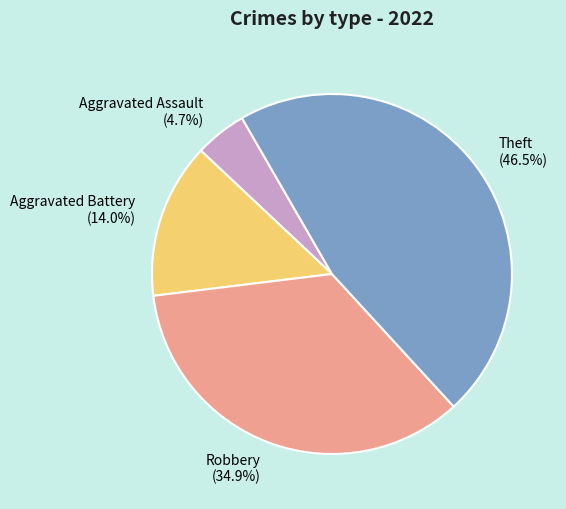

Which slice is the smallest?

Aggravated Assault